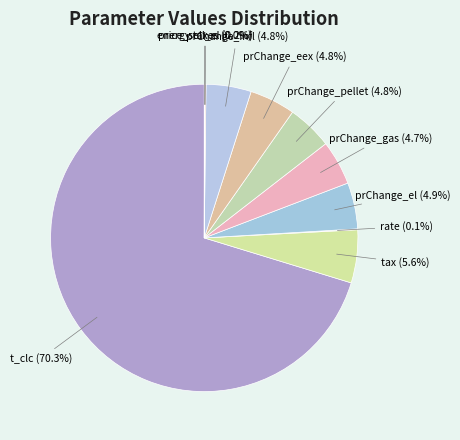

To the nearest percent, what percentage of the pie is prChange_el?

5%